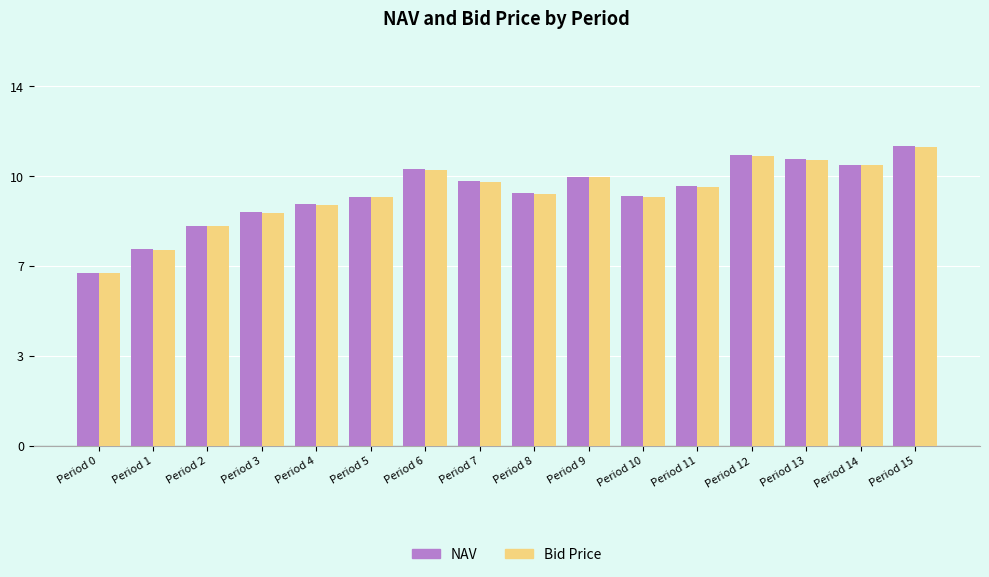

Where is Bid Price nearest to the value 9?

Period 3